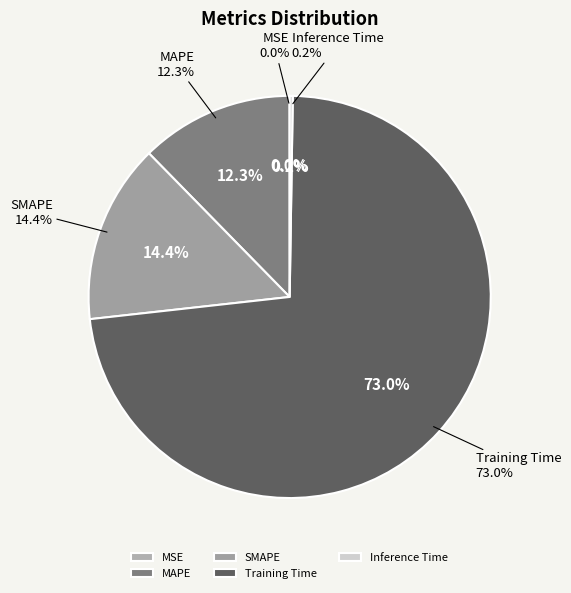

Which slice is the smallest?

MSE